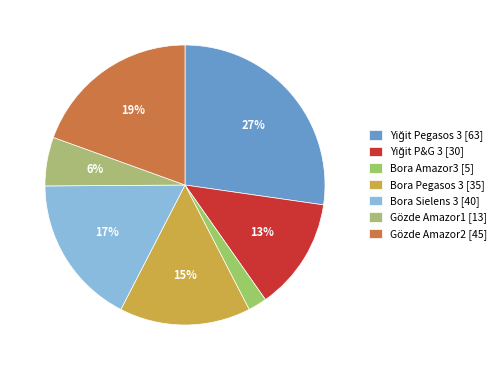

Count the number of slices in the pie.

7